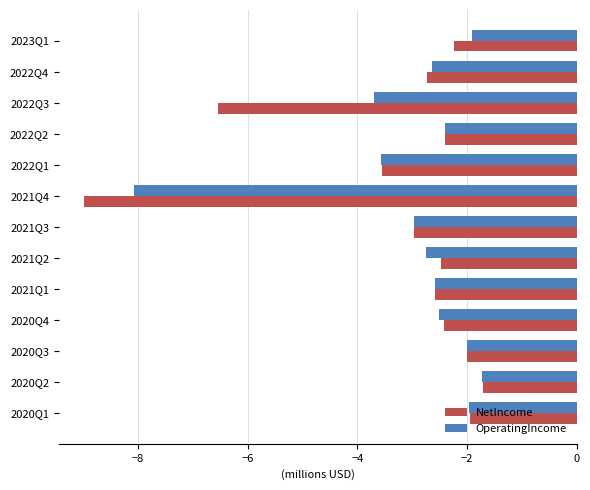

Is it true that OperatingIncome equals -3.9 at 2022Q2?

False